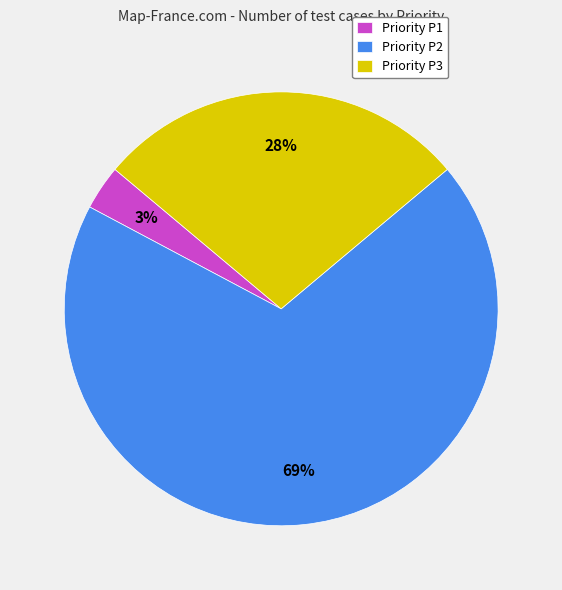

Approximately how many times larger is the value at Priority P2 compared to Priority P3?

2.5